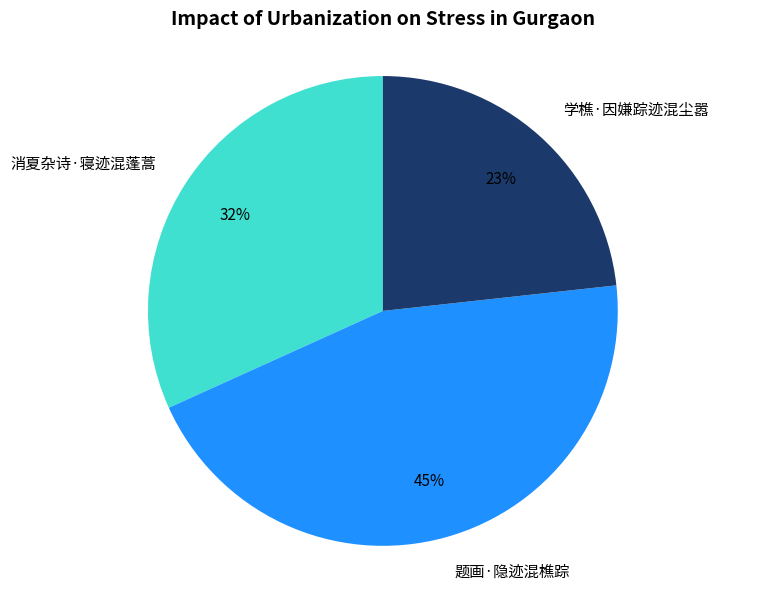

How many slices are in this pie chart?

3